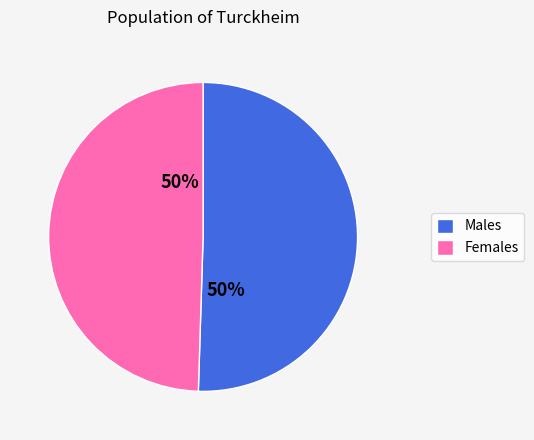

The Males slice represents 61% of the pie. True or false?

False